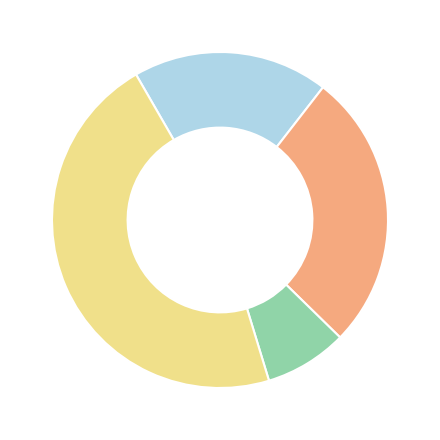

Does any single category account for the majority?

No